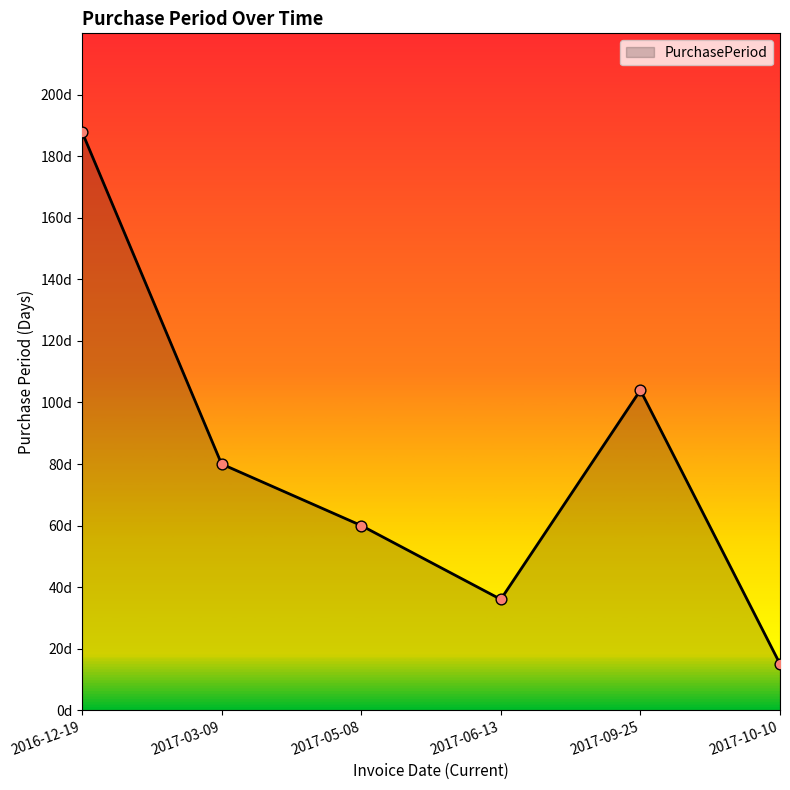

What is the ratio of the value at 2017-06-13 to the value at 2016-12-19?

0.2